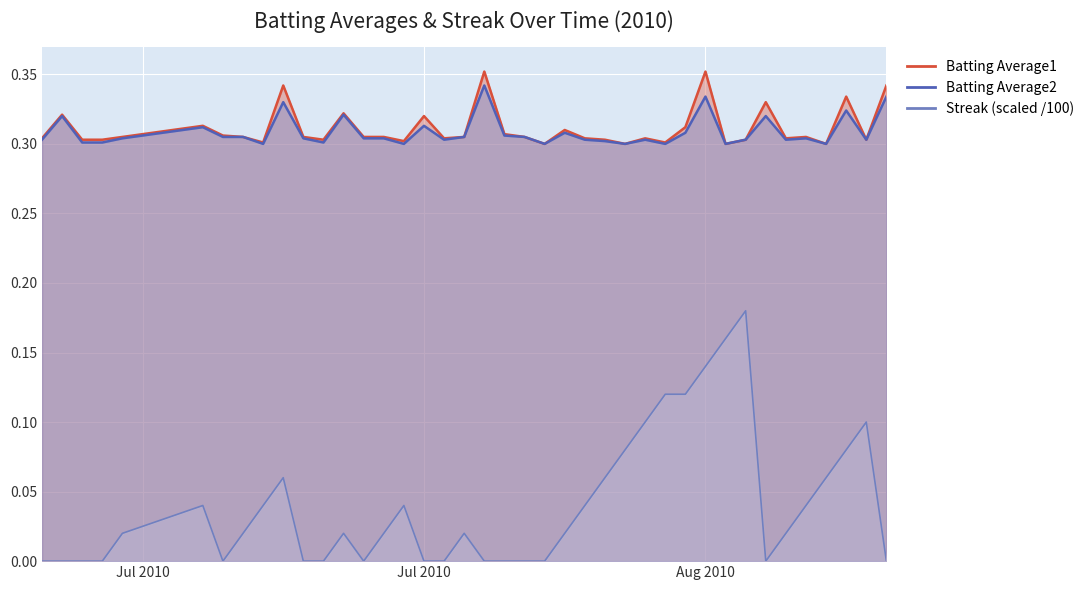

How many interior local peaks does the Batting Average1 series have?

12